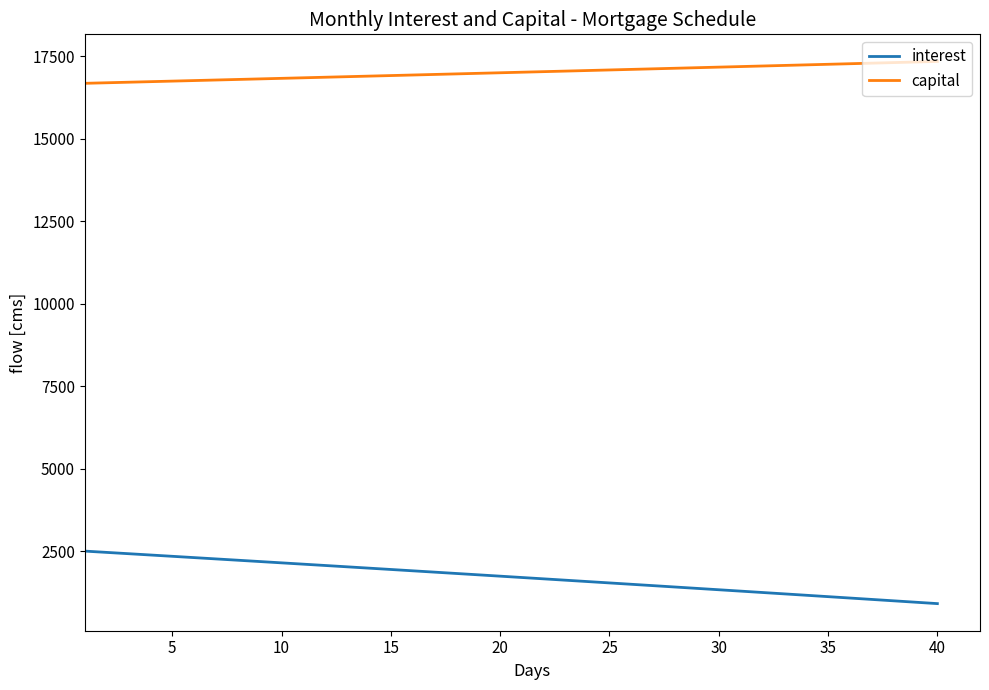

True or false: capital and interest cross at least once.

False